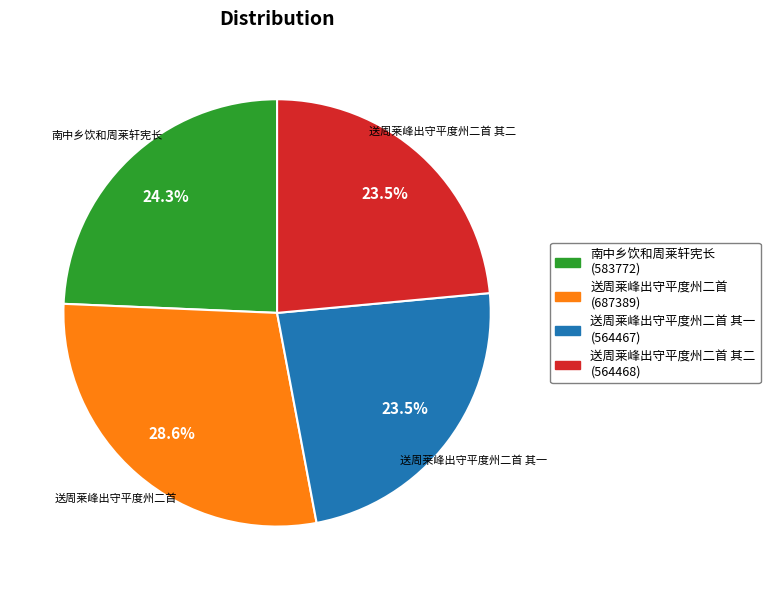

Which category has the biggest portion of the pie?

送周莱峰出守平度州二首 (687389)